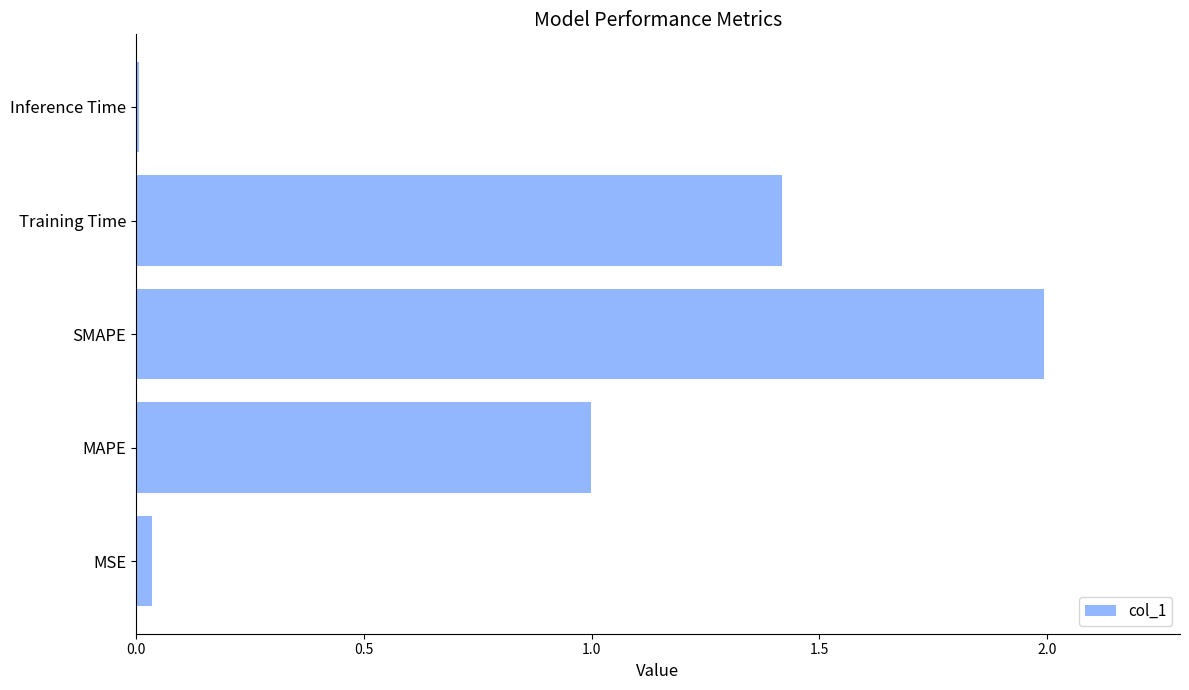

What is the difference between the maximum and second lowest values?

2.0